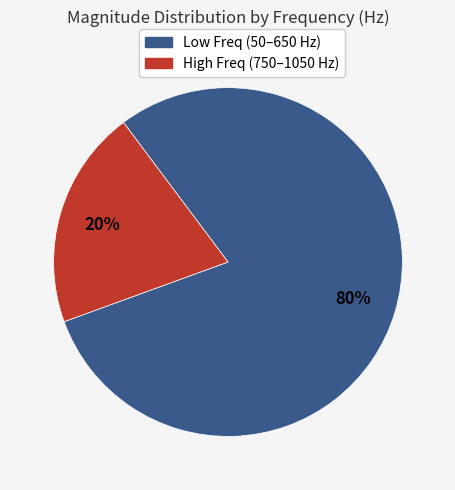

To the nearest percent, what percentage of the pie is Low Freq (50–650 Hz)?

80%